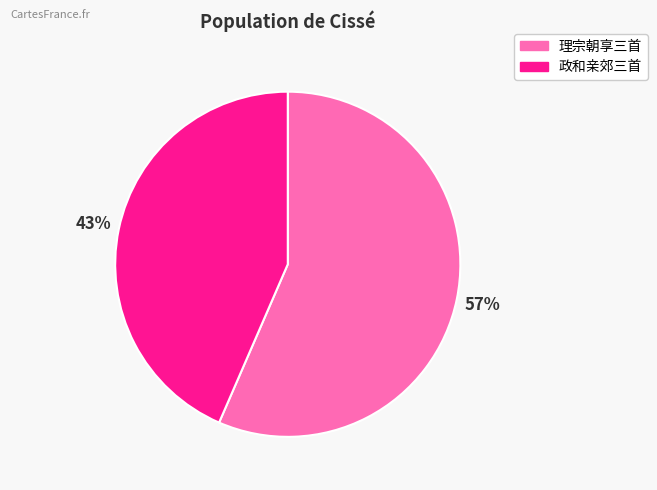

Which has a higher value, 政和亲郊三首 or 理宗朝享三首?

理宗朝享三首